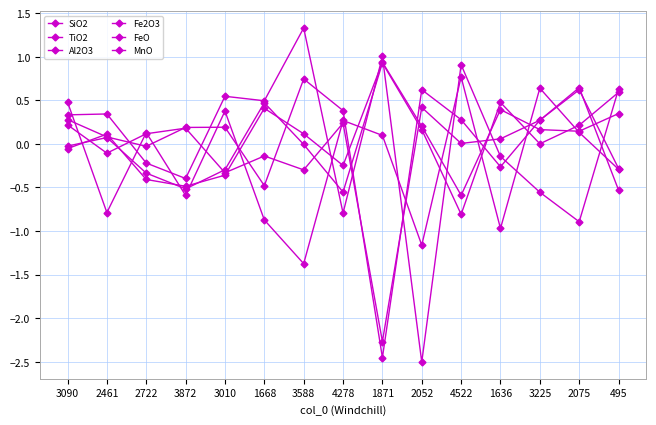

Rank the series by their maximum value, from lowest to highest.

FeO, TiO2, MnO, SiO2, Al2O3, Fe2O3